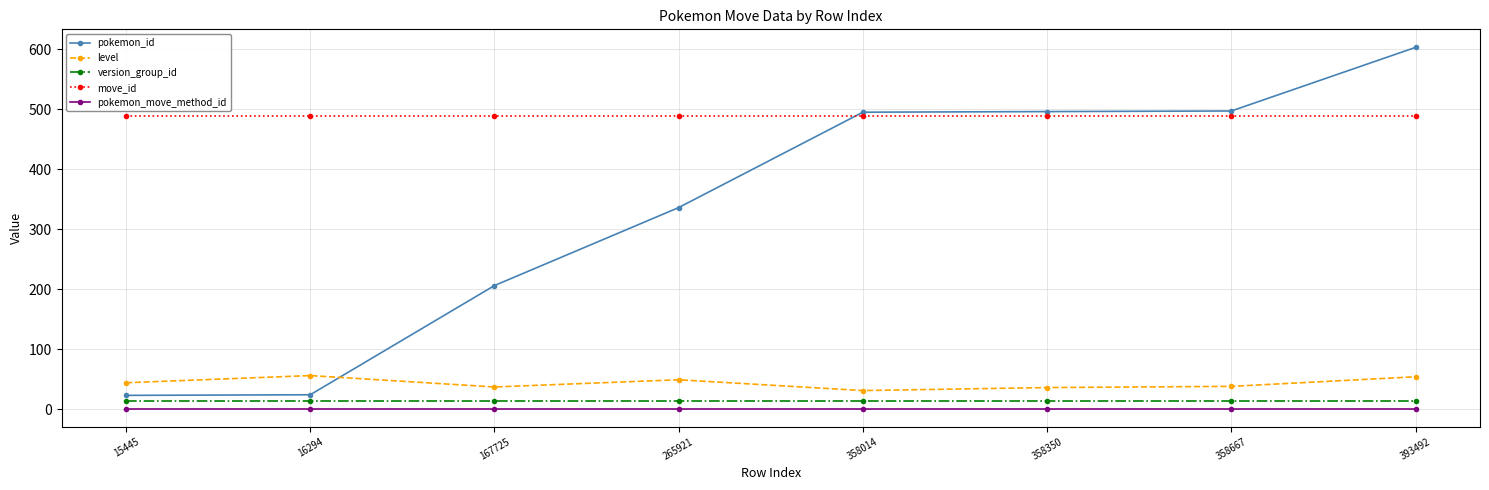

What is the minimum value for pokemon_id?

23